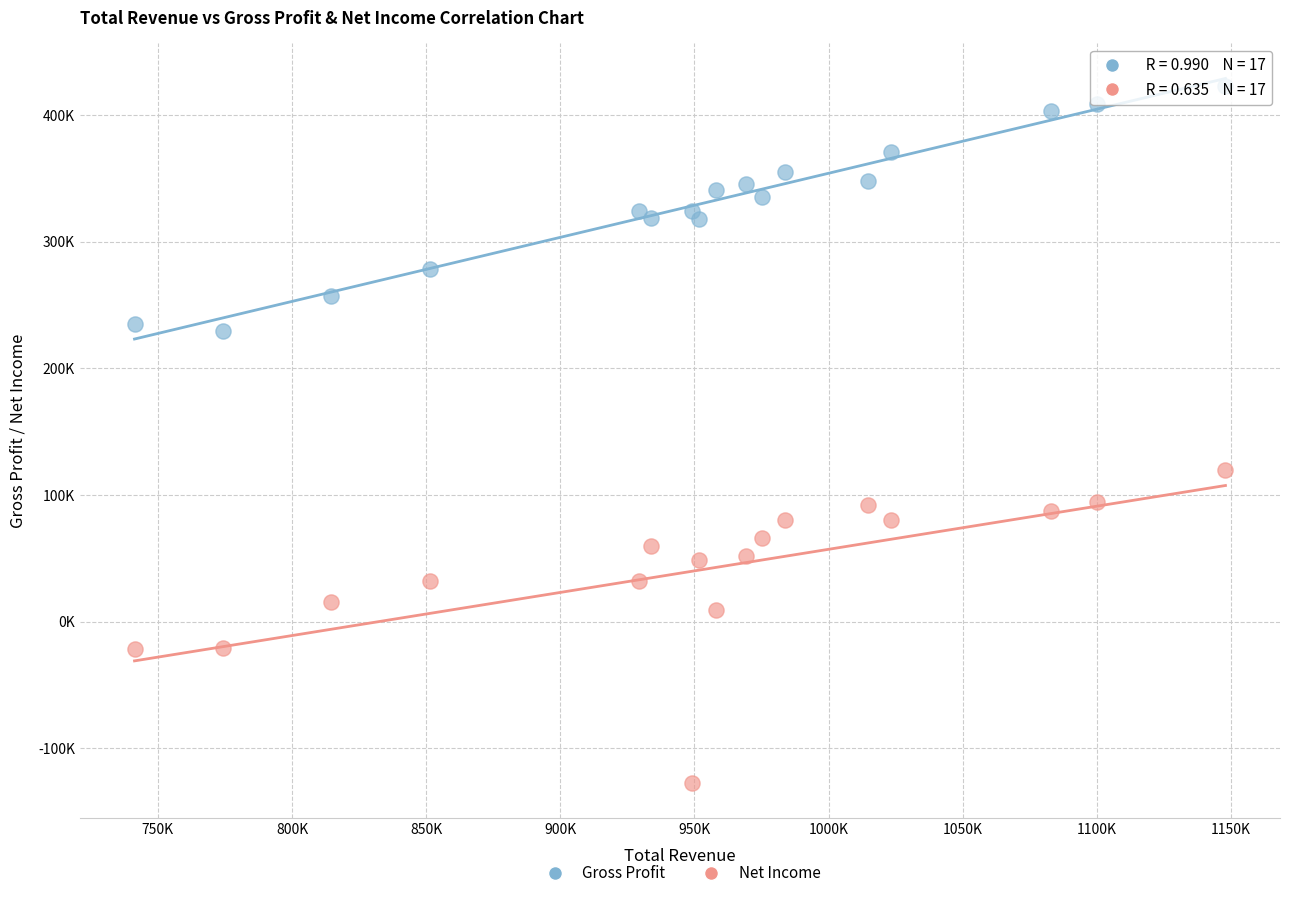

What are all the series names shown in the legend?

Gross Profit, Net Income